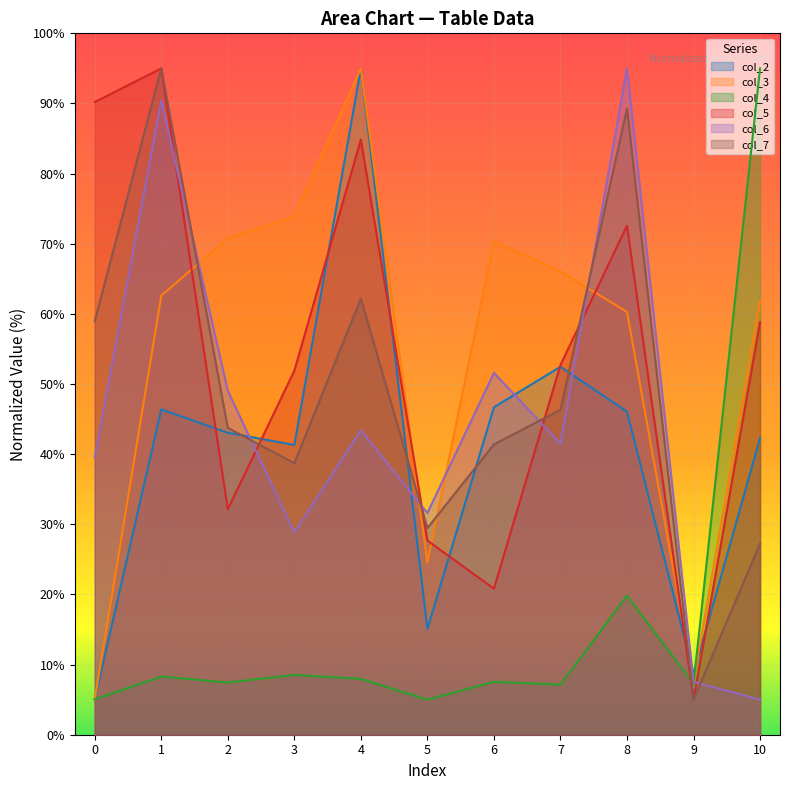

In col_5, how many points are higher than both neighbors (excluding endpoints)?

3